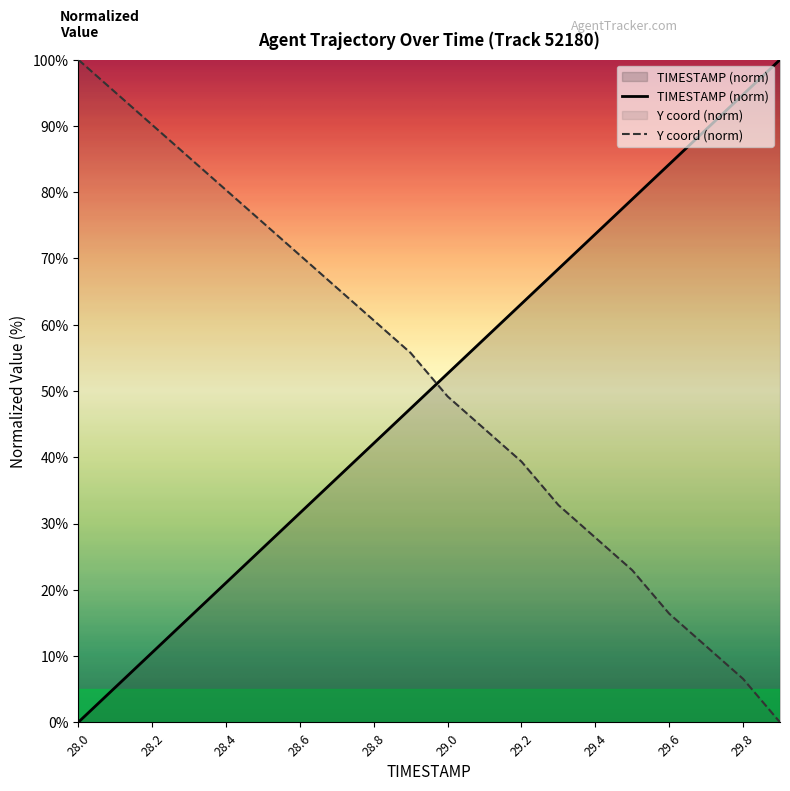

Where does the TIMESTAMP series first go above 52?

29.0